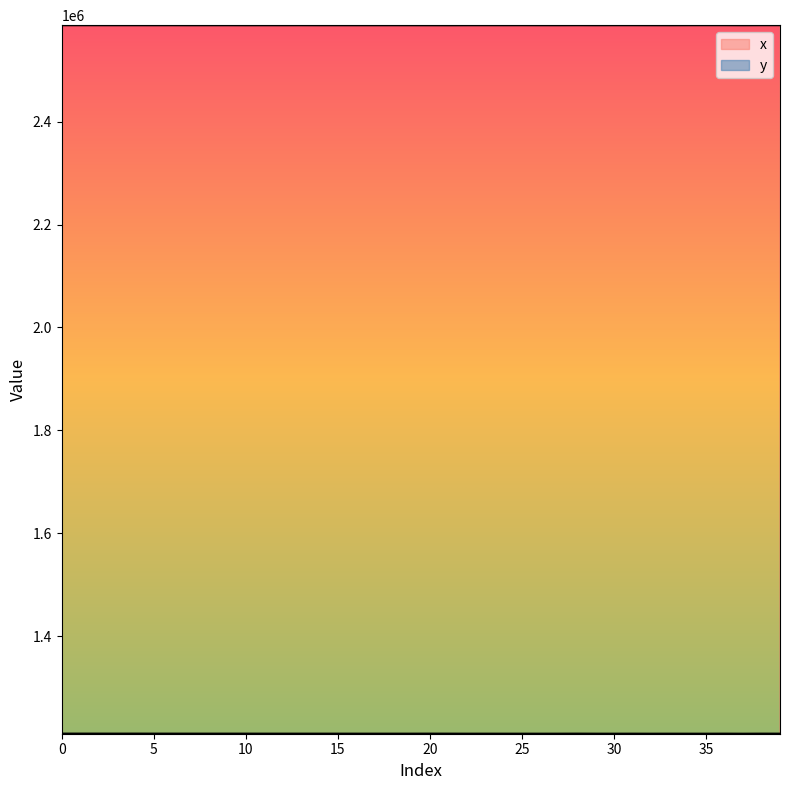

True or false: x and y intersect in this chart.

False